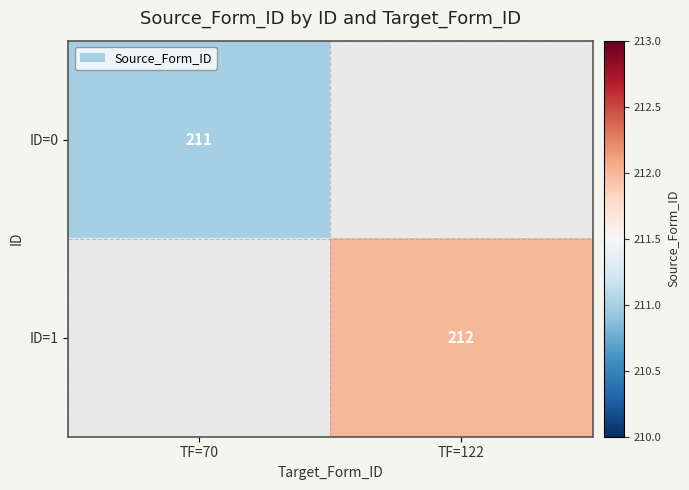

Is it true that ID=0 equals 211 at TF=70?

True